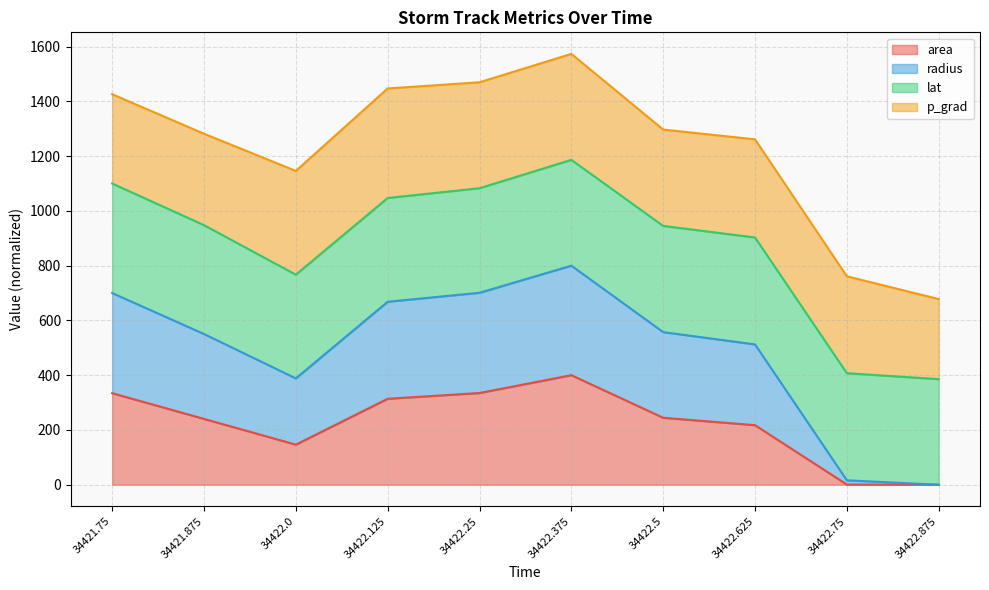

True or false: area and radius intersect in this chart.

False